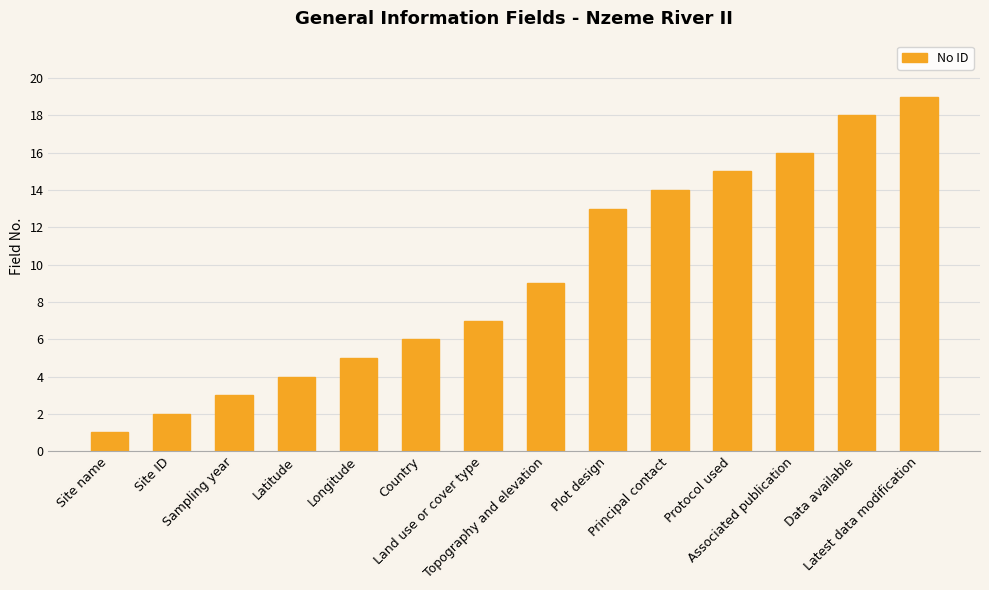

What is the average value?

9